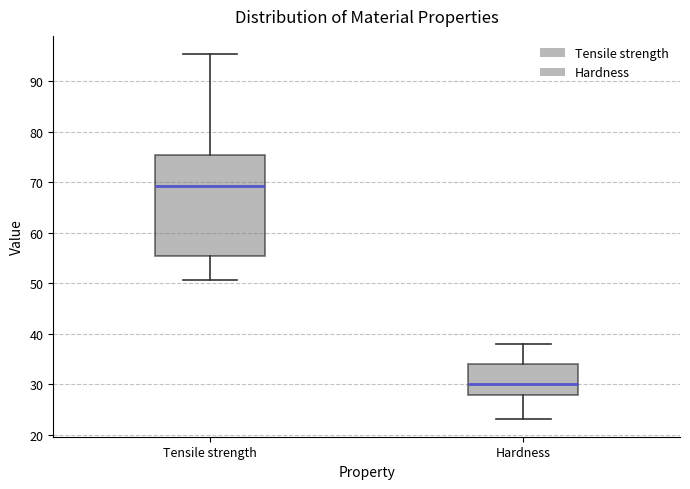

Where does the lower whisker of the box for Tensile strength end on the y-axis? The values are not printed on the chart, so give them approximately, as read against the axis.

51